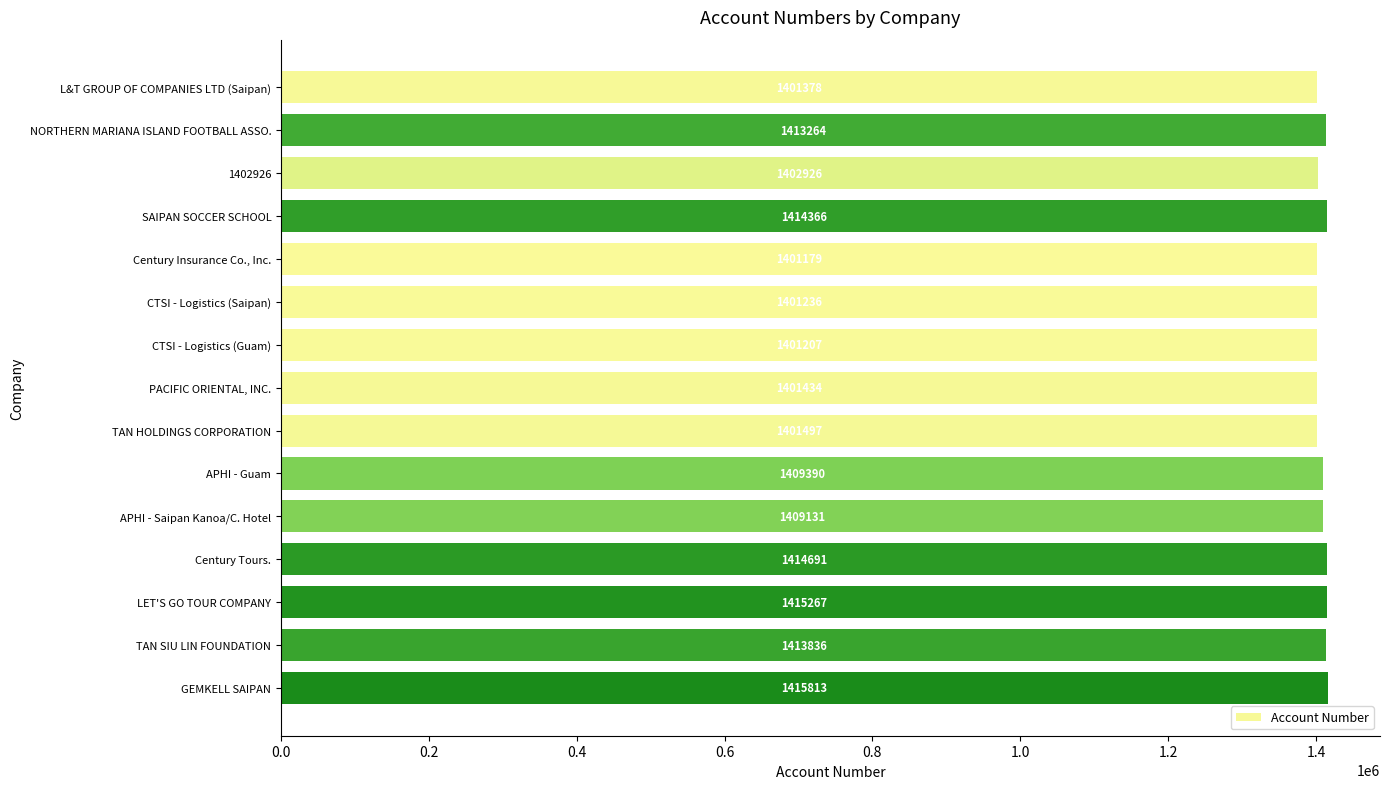

What is the change in value from CTSI - Logistics (Saipan) to APHI - Guam?

+8154